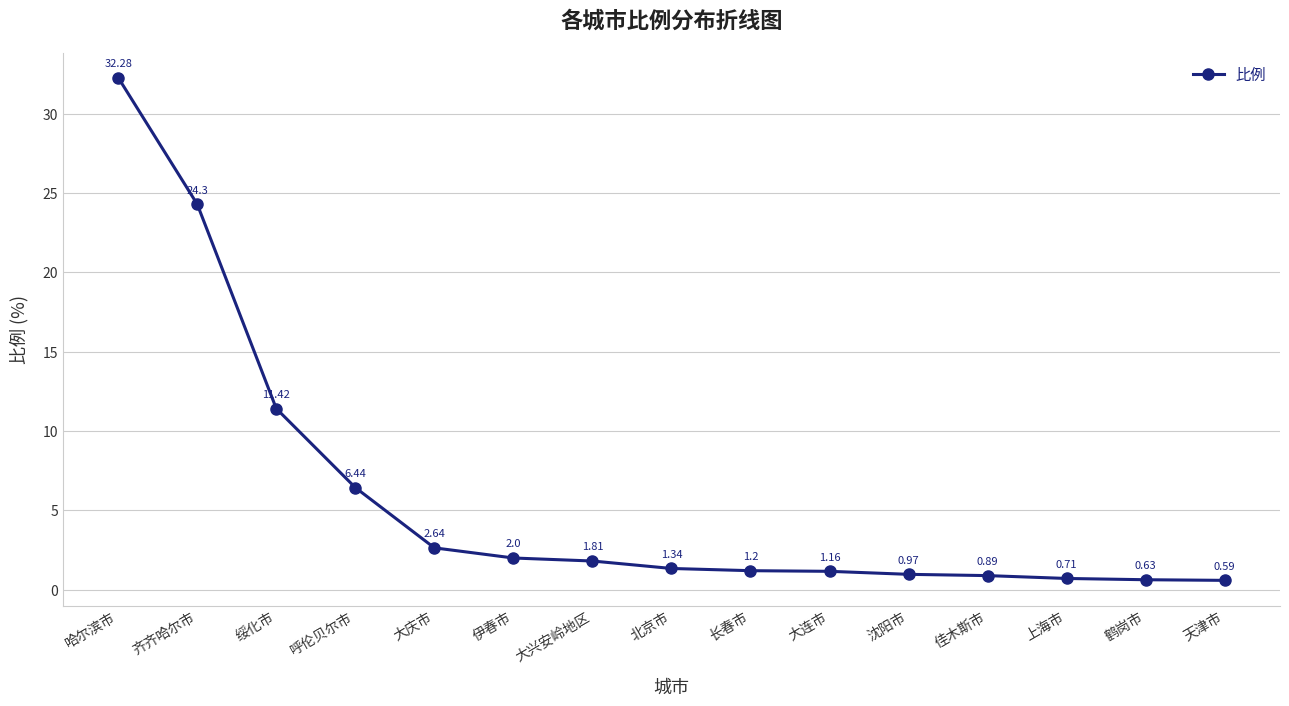

What is the label of the 7th point from the left?

大兴安岭地区